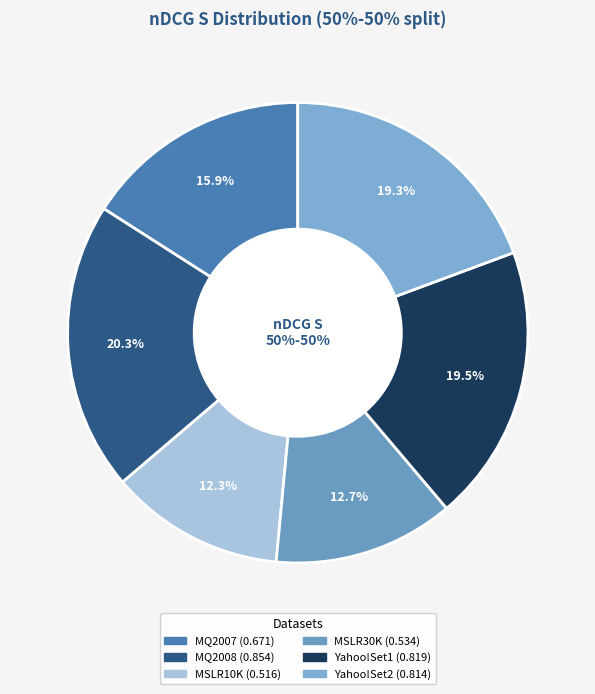

To the nearest percent, what portion does MQ2008 represent?

20%